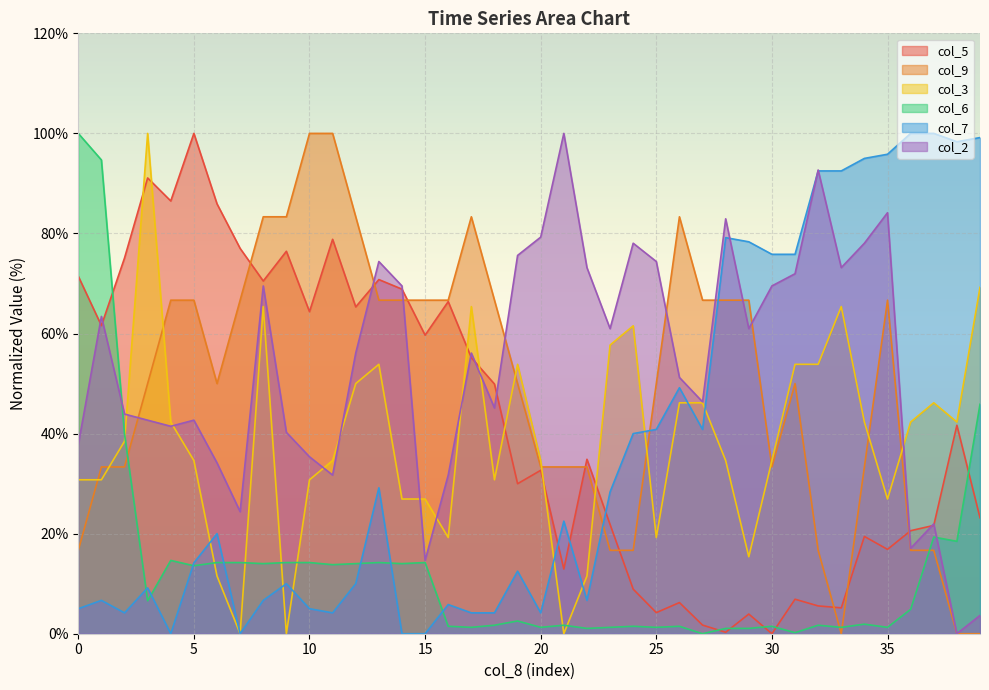

What is the maximum value shown in the chart?

100.0